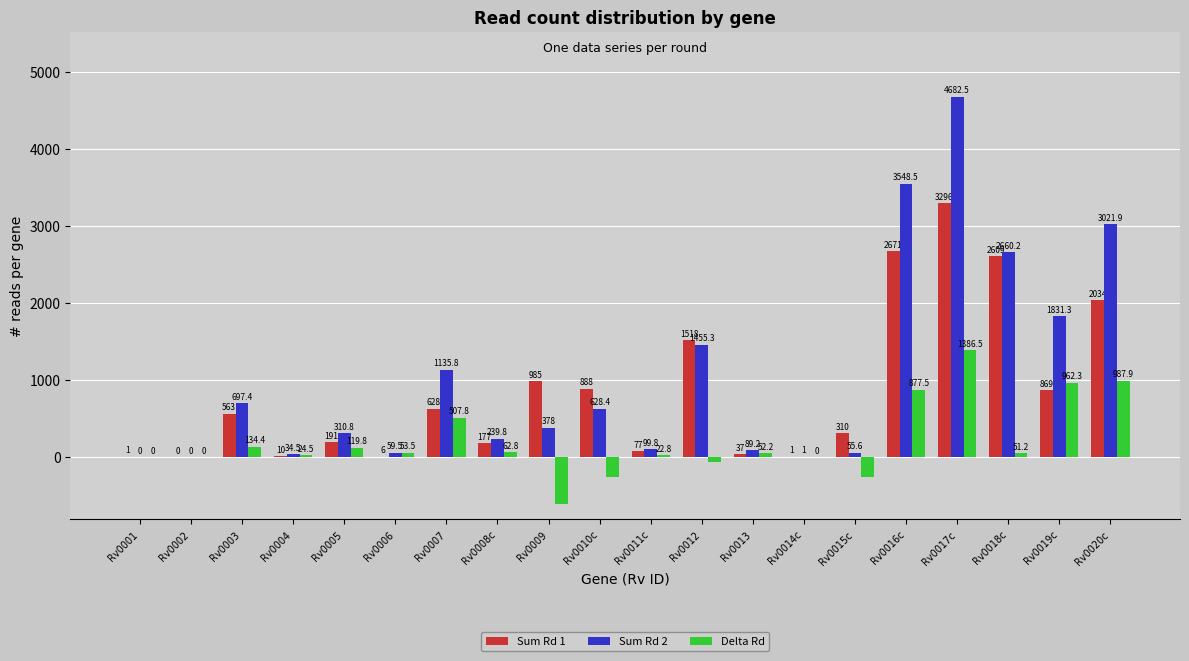

What is the spread (max minus min) of values at Rv0015c?

564.4